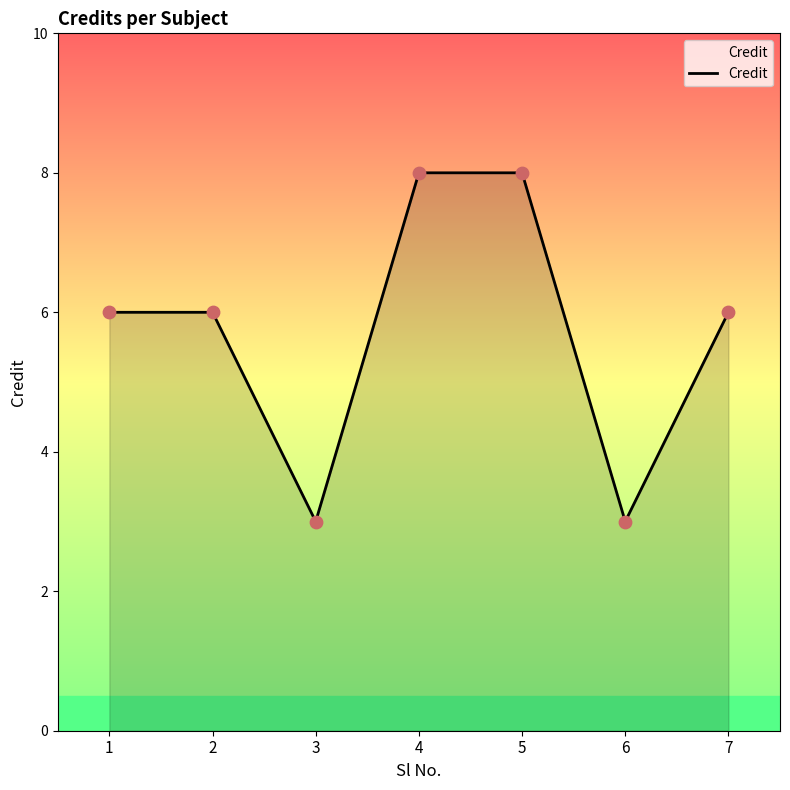

Which has a higher value, 3 or 1?

1